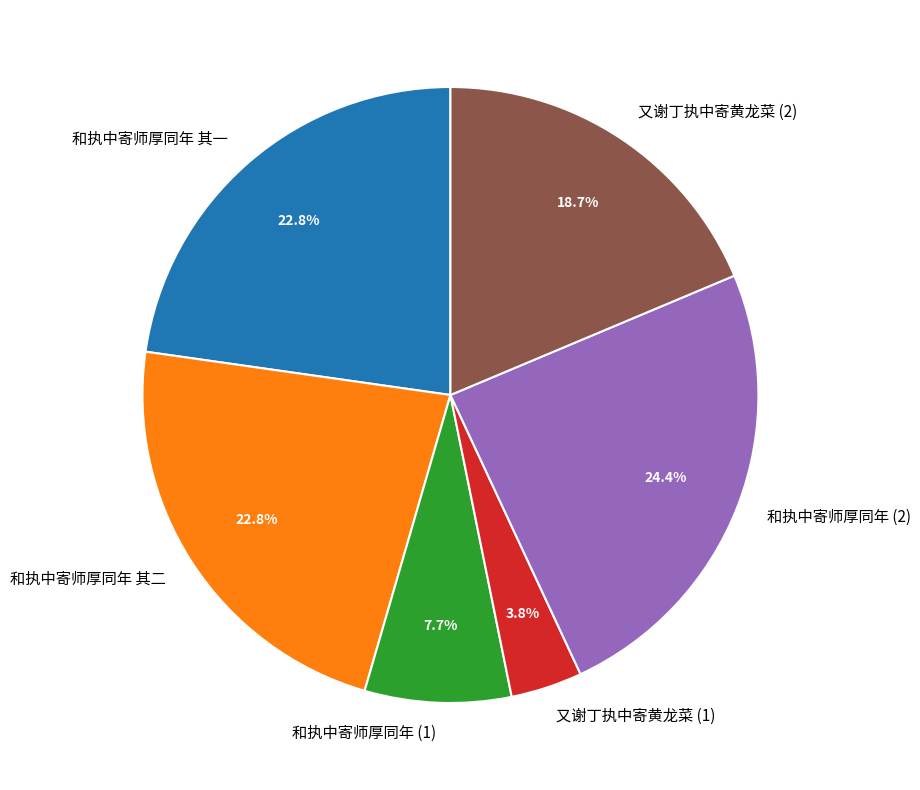

Which category has the biggest portion of the pie?

和执中寄师厚同年 (2)